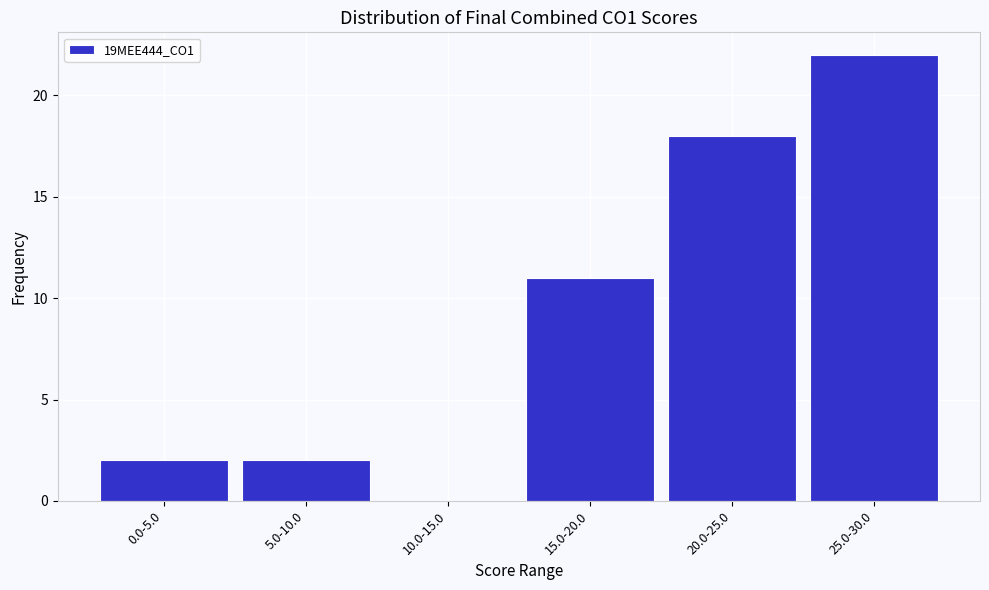

Reading right to left, what are all the values shown in this chart?

25.0-30.0=22	20.0-25.0=18	15.0-20.0=11	10.0-15.0=0	5.0-10.0=2	0.0-5.0=2